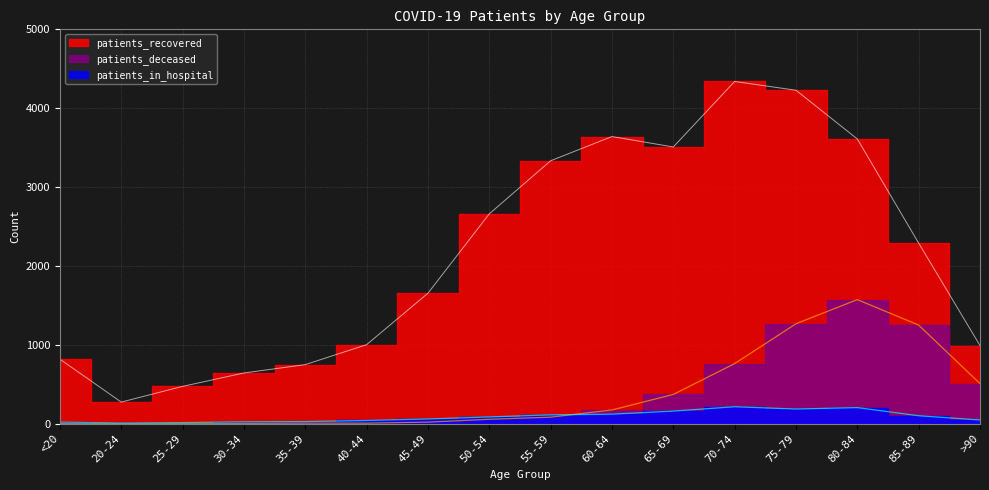

In patients_in_hospital, how many points are lower than both neighbors (excluding endpoints)?

2